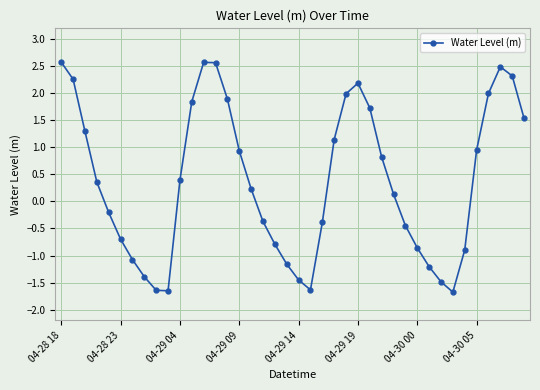

What is the maximum value shown in the chart?

2.6